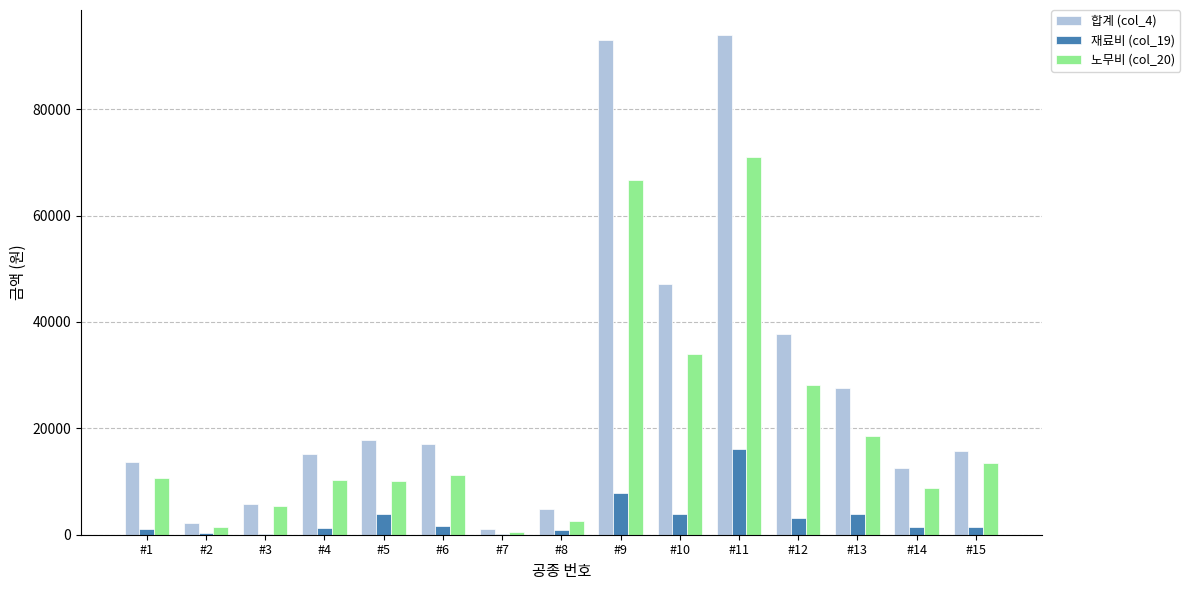

Which series changed the most between #2 and #14?

합계 (col_4)